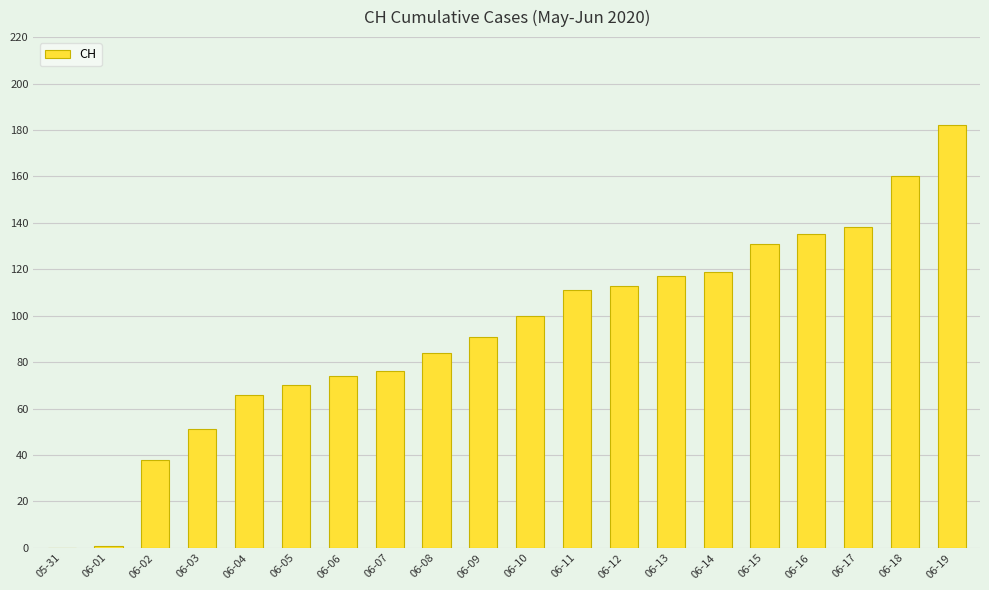

What is the sum of the values at 06-19 and 06-09?

273